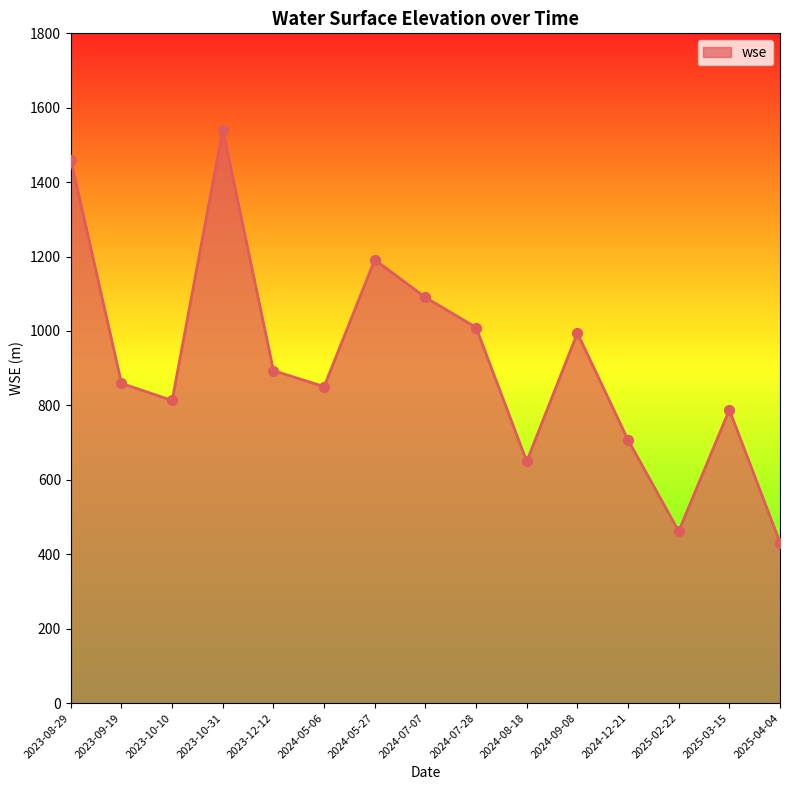

Approximately how many times larger is the value at 2023-10-10 compared to 2023-09-19?

0.9